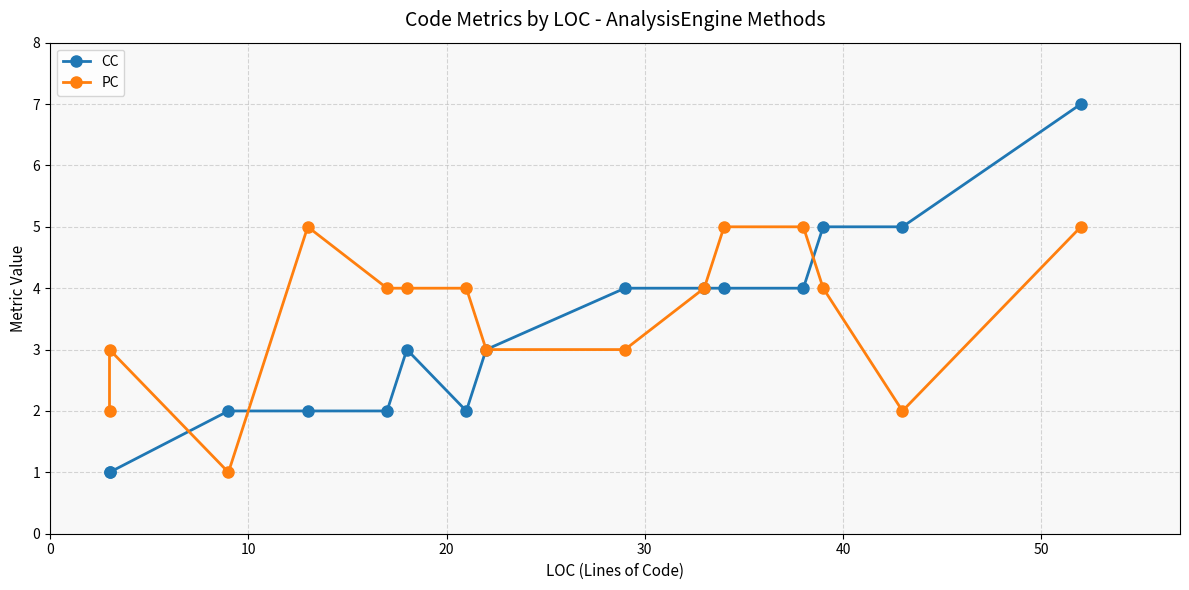

Does the chart display data point markers on the line(s)?

Yes